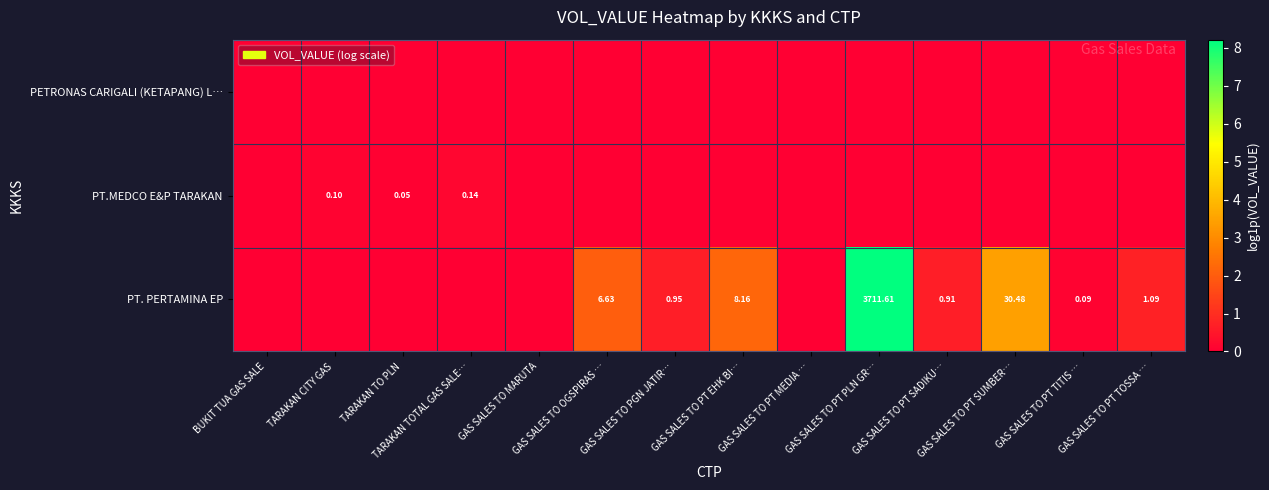

At which label does PETRONAS CARIGALI (KETAPANG) L… reach its peak?

BUKIT TUA GAS SALE